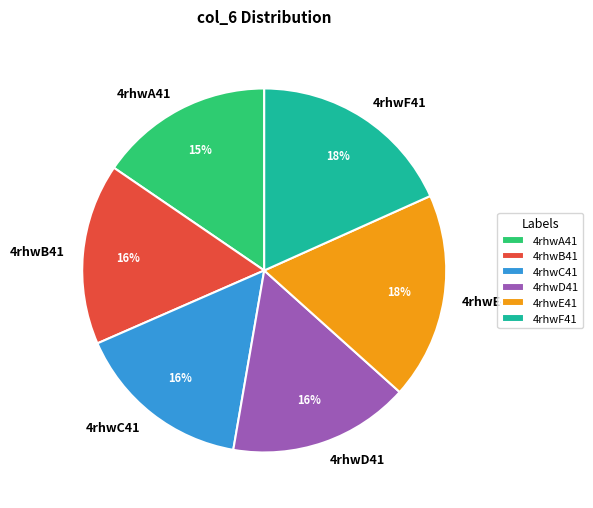

Combined, do 4rhwE41 and 4rhwB41 account for over 50%?

No